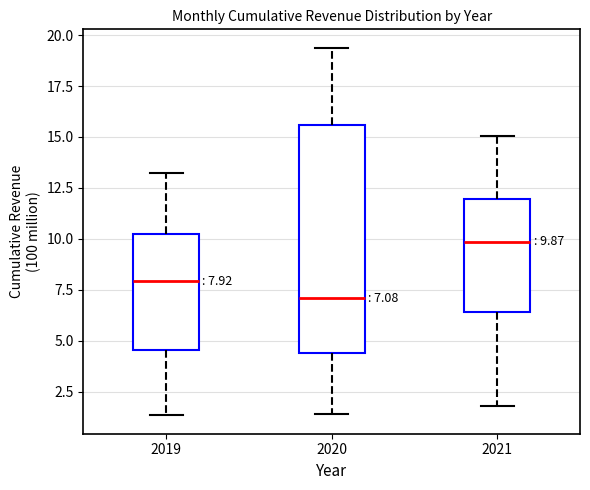

Which box's median line is the highest?

2021